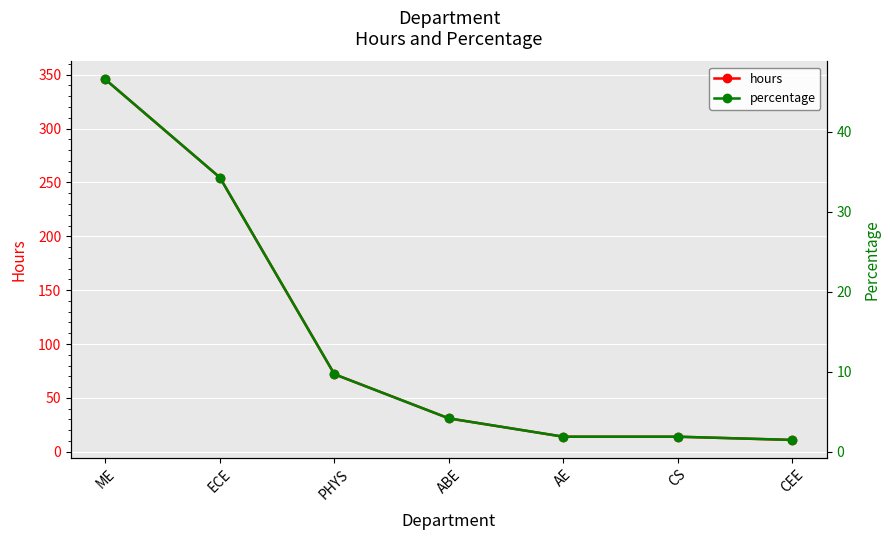

What is the value of the hours point at the 1st from the left?

345.5